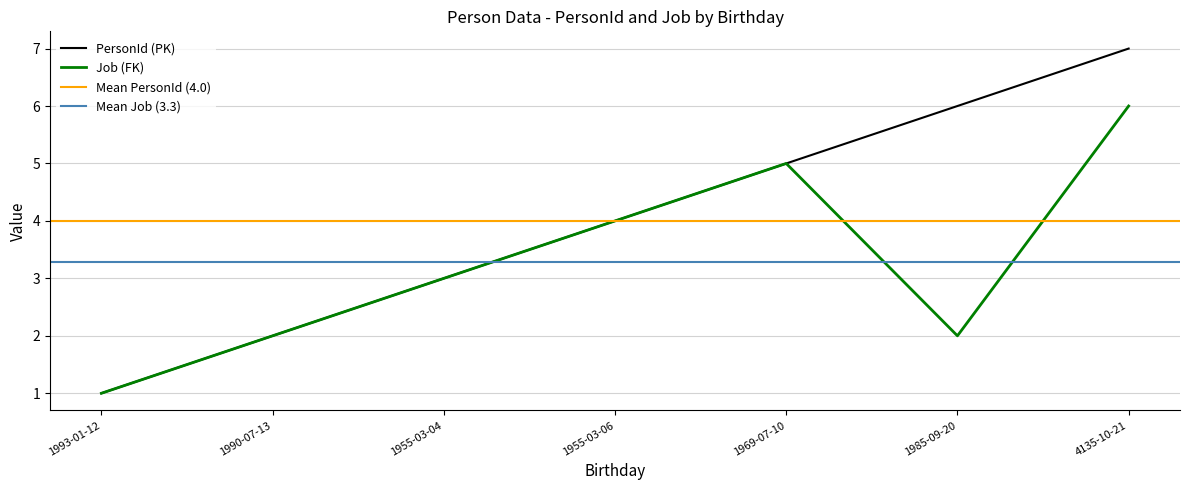

Does the chart display data point markers on the line(s)?

No